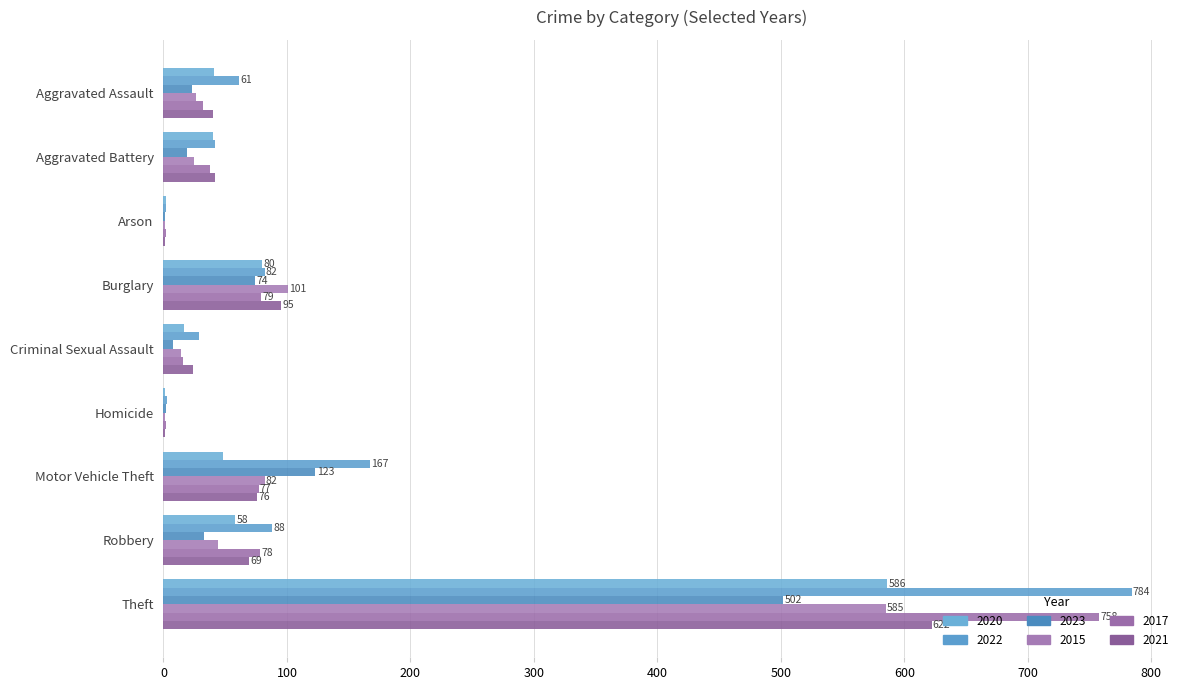

What is the total value across all series at Motor Vehicle Theft?

573